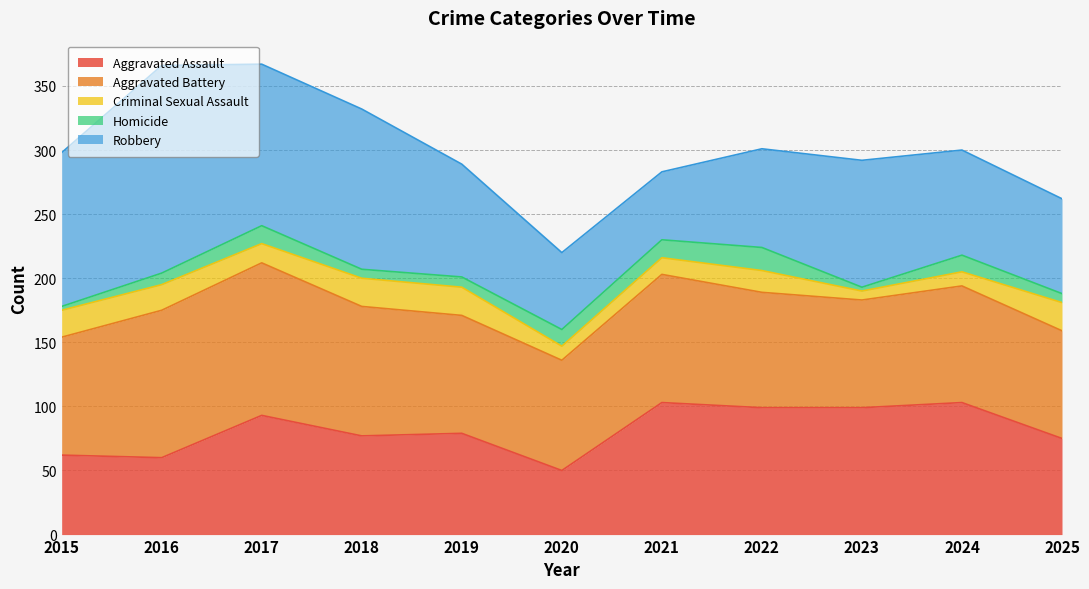

After their last crossing, which series has the higher values: Aggravated Assault or Robbery?

Aggravated Assault